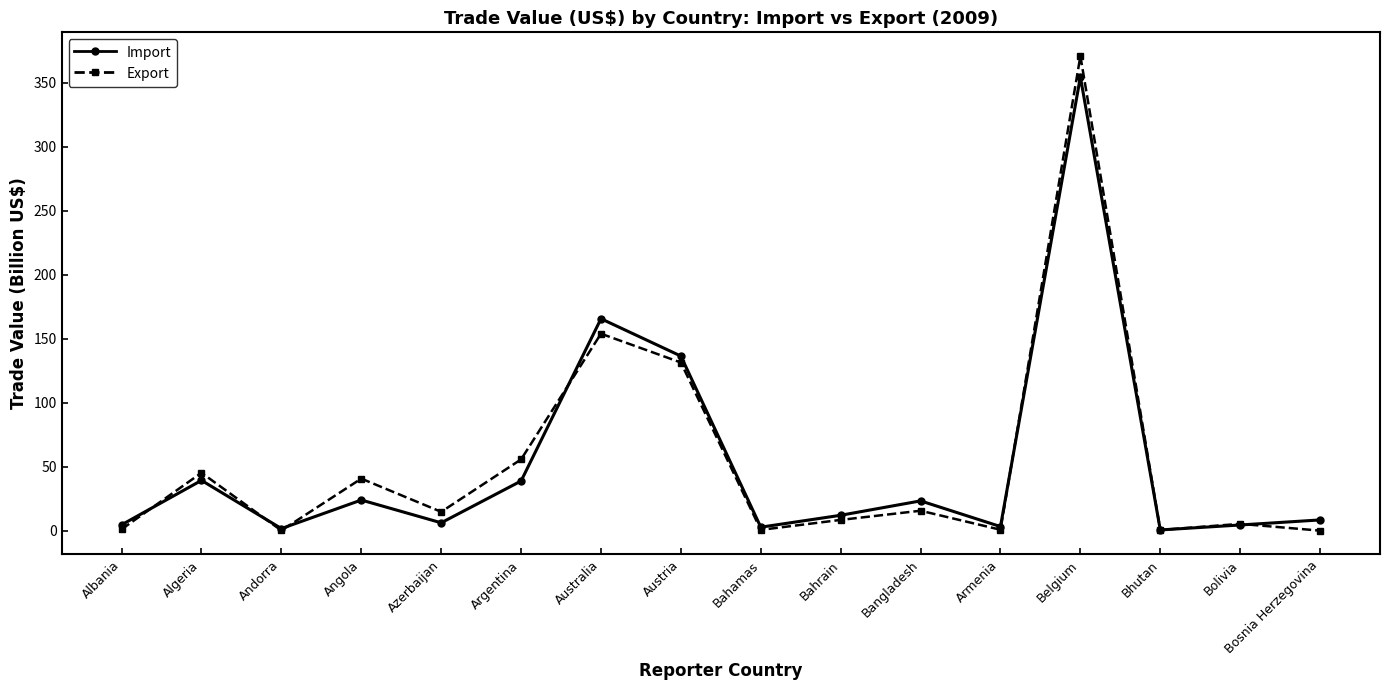

Which series changed the most between Angola and Bangladesh?

Export